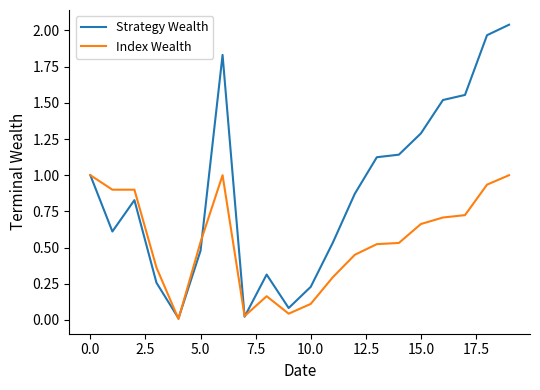

Which series has the largest total across all categories?

Strategy Wealth